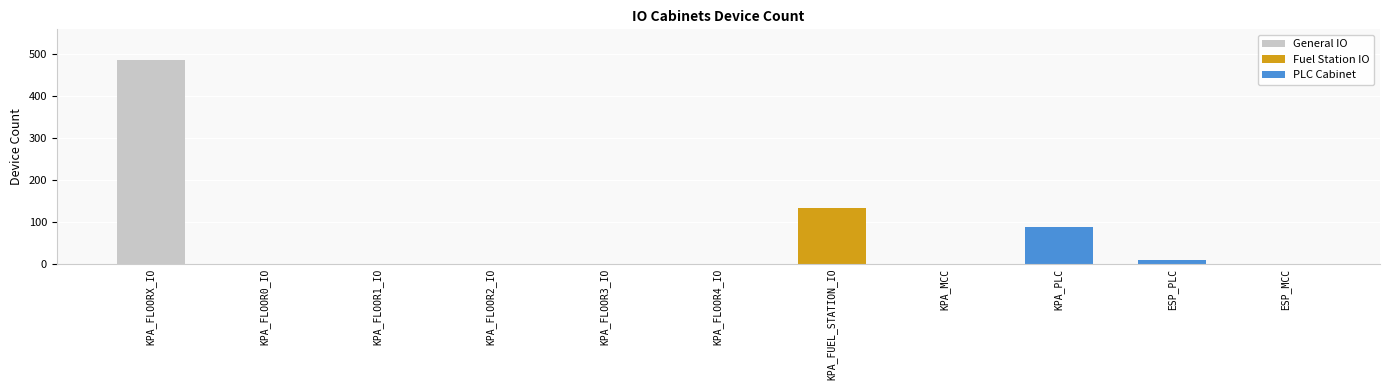

Which label corresponds to the largest value in the chart?

KPA_FLOORX_IO